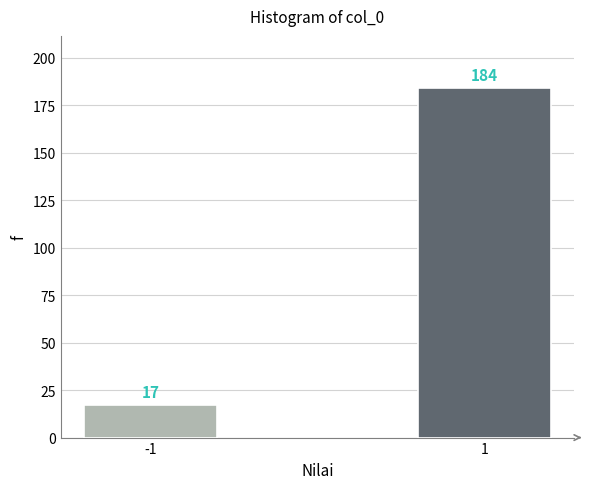

Reading right to left, transcribe all the data shown in this chart.

184	17